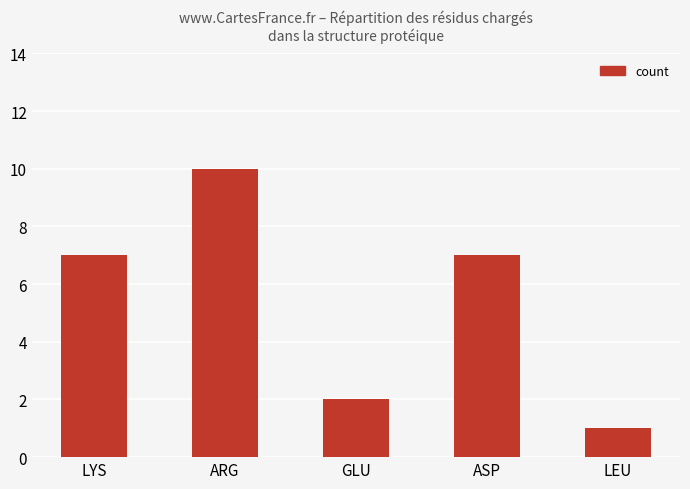

What is the ratio of the value at ARG to the value at GLU?

5.0